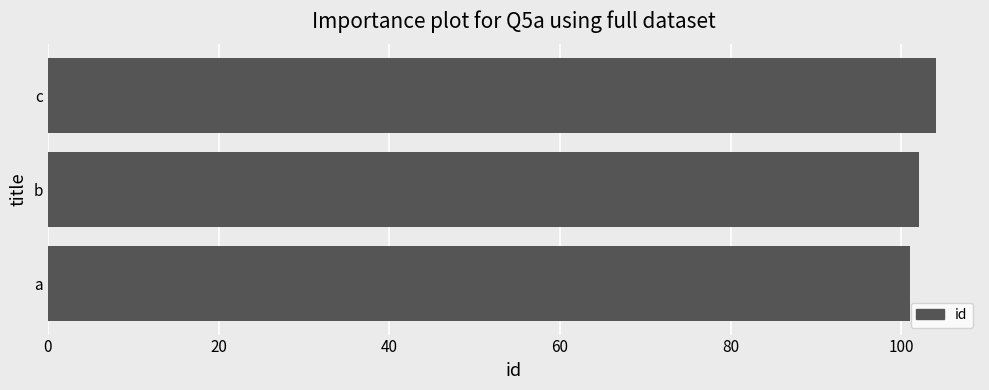

What is the difference between the maximum and minimum values?

3